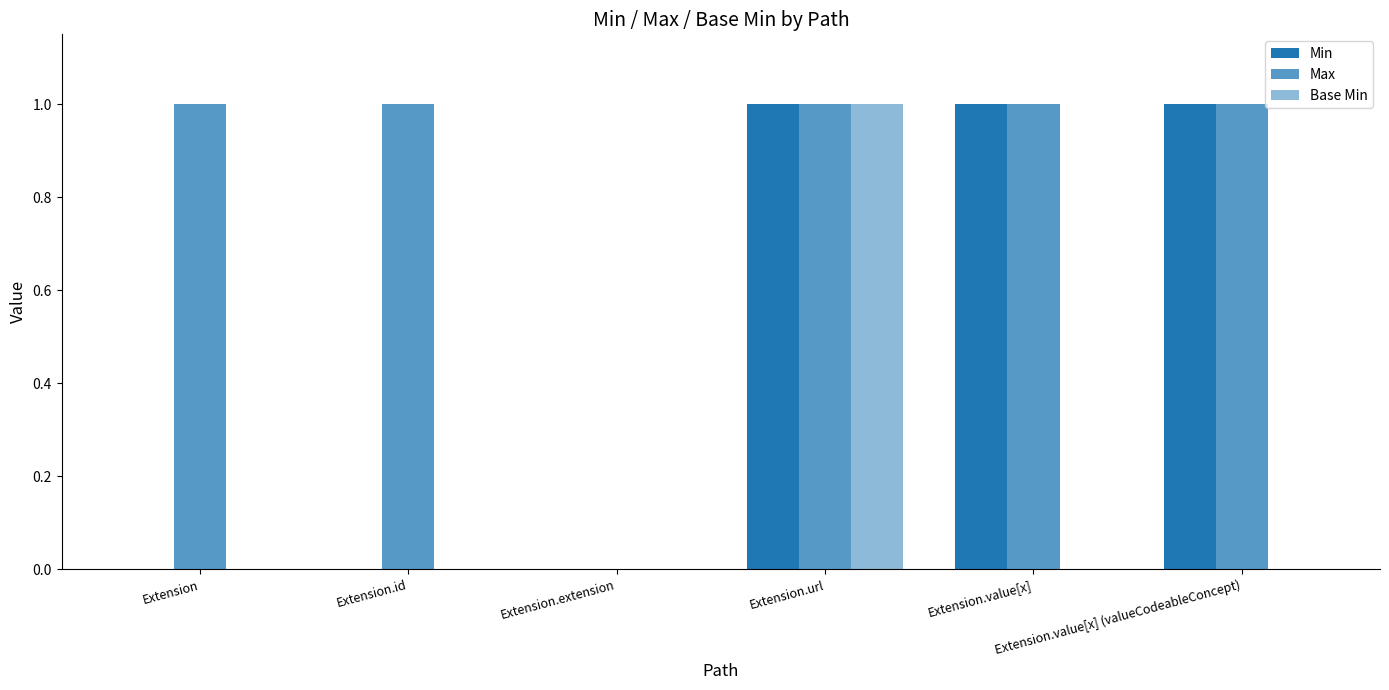

What is the maximum value for Base Min?

1